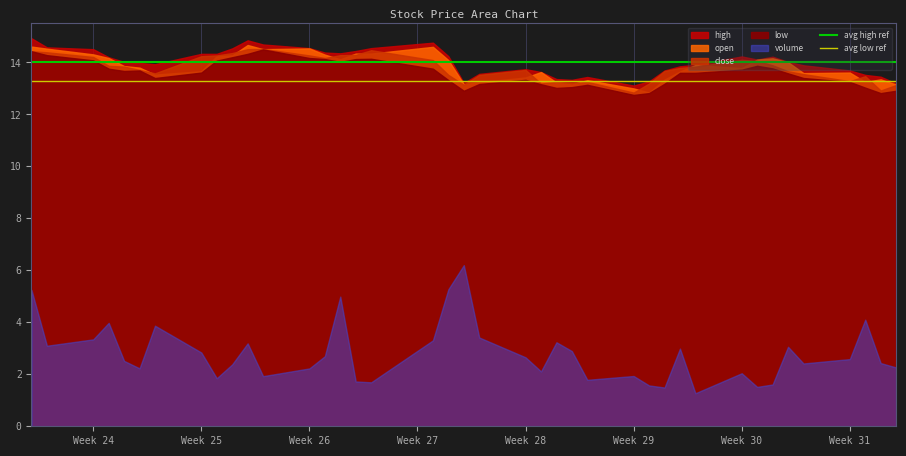

True or false: avg high ref has a value of 14.0 at Week 24.

True